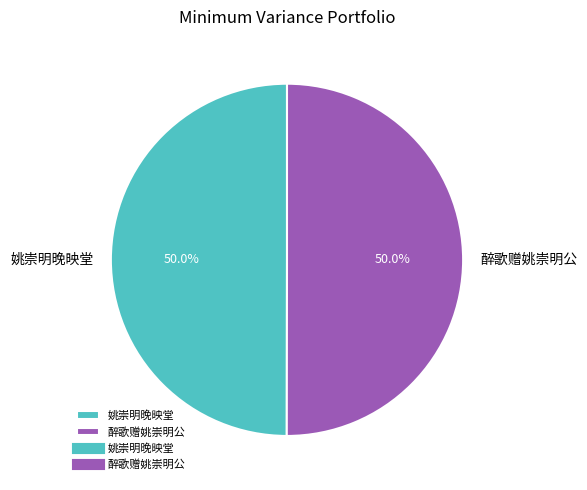

Count the number of slices in the pie.

2